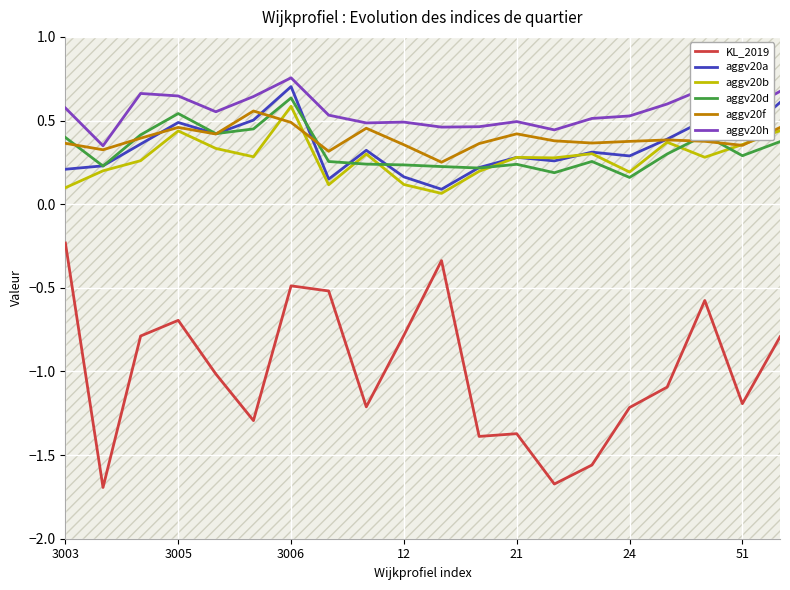

True or false: KL_2019 and aggv20d intersect in this chart.

False